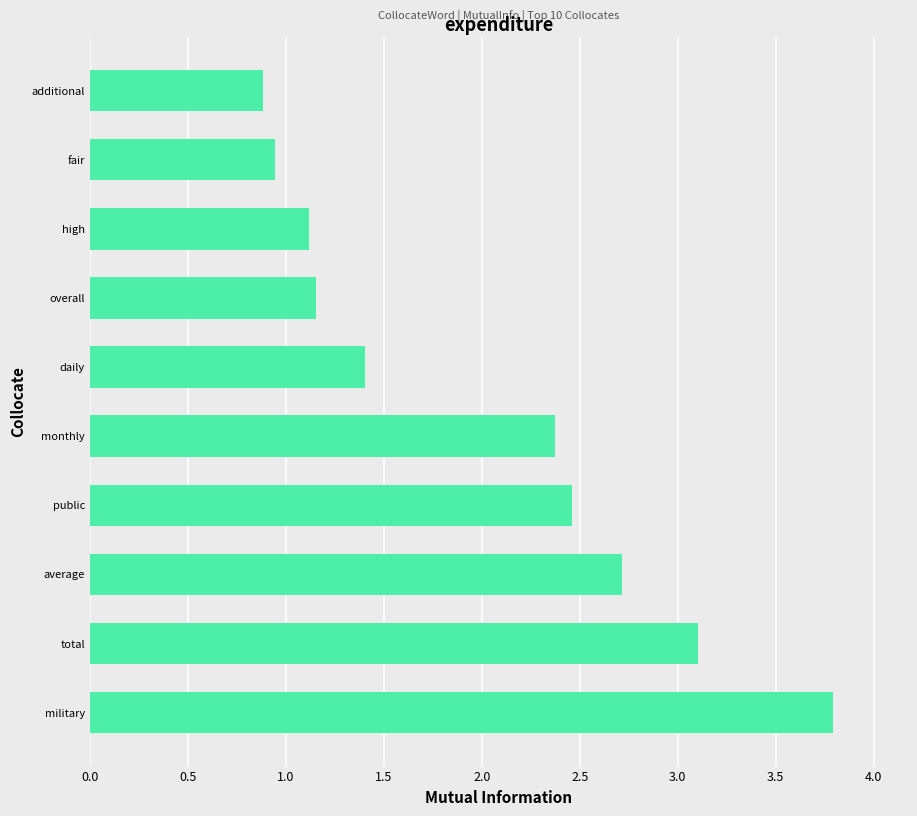

The chart shows a value of 2.4 at monthly. True or false?

True